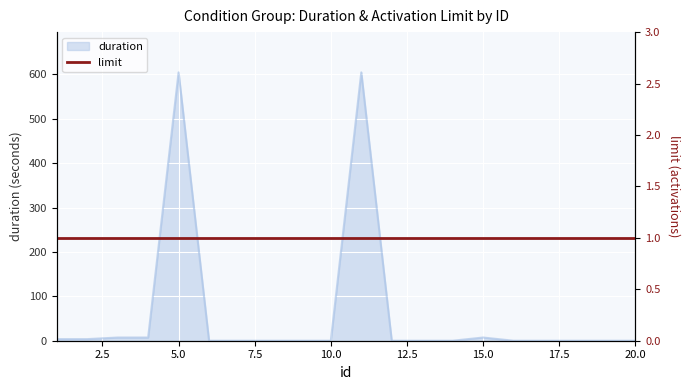

List the labels in order of value, smallest first.

6, 7, 8, 9, 10, 12, 13, 14, 16, 17, 18, 19, 20, 1, 2, 3, 4, 15, 5, 11